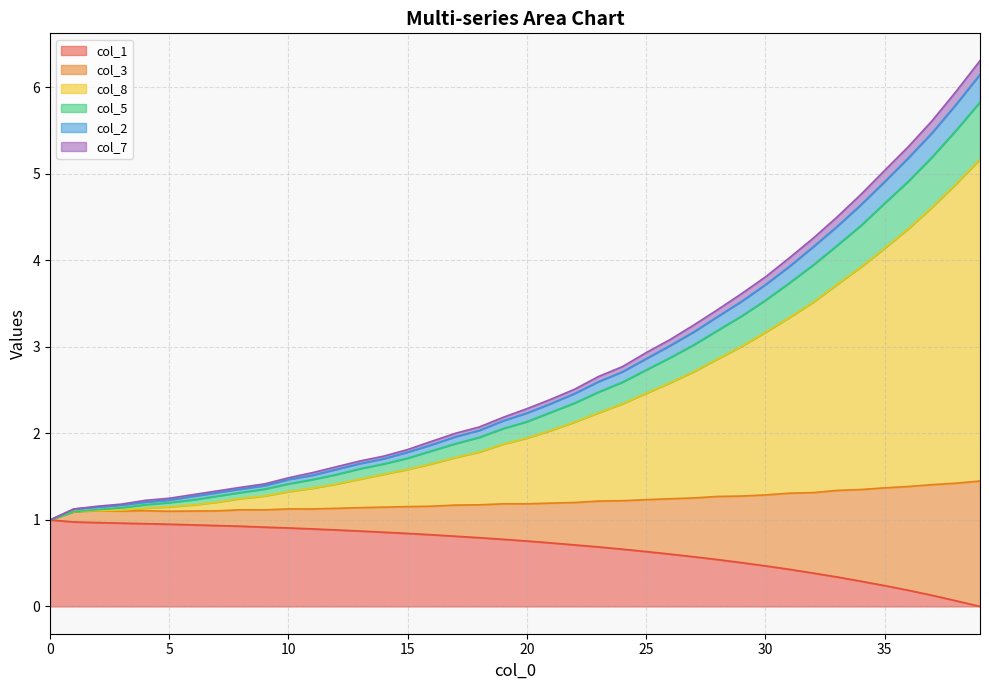

Is it true that col_1 equals 0.2 at 35?

True